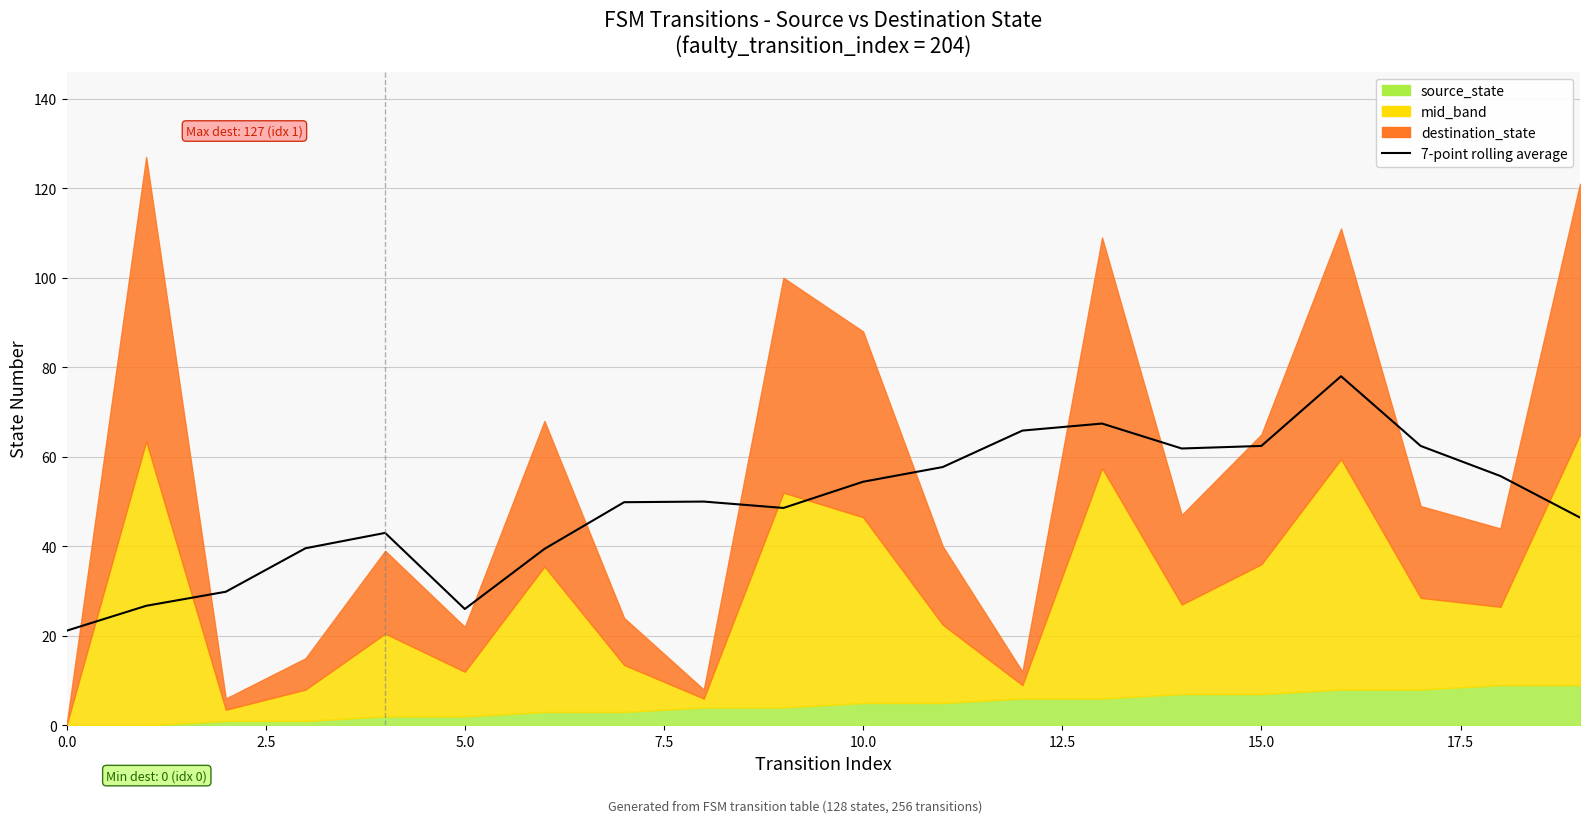

Is it true that the value at 9 is 25.1?

False